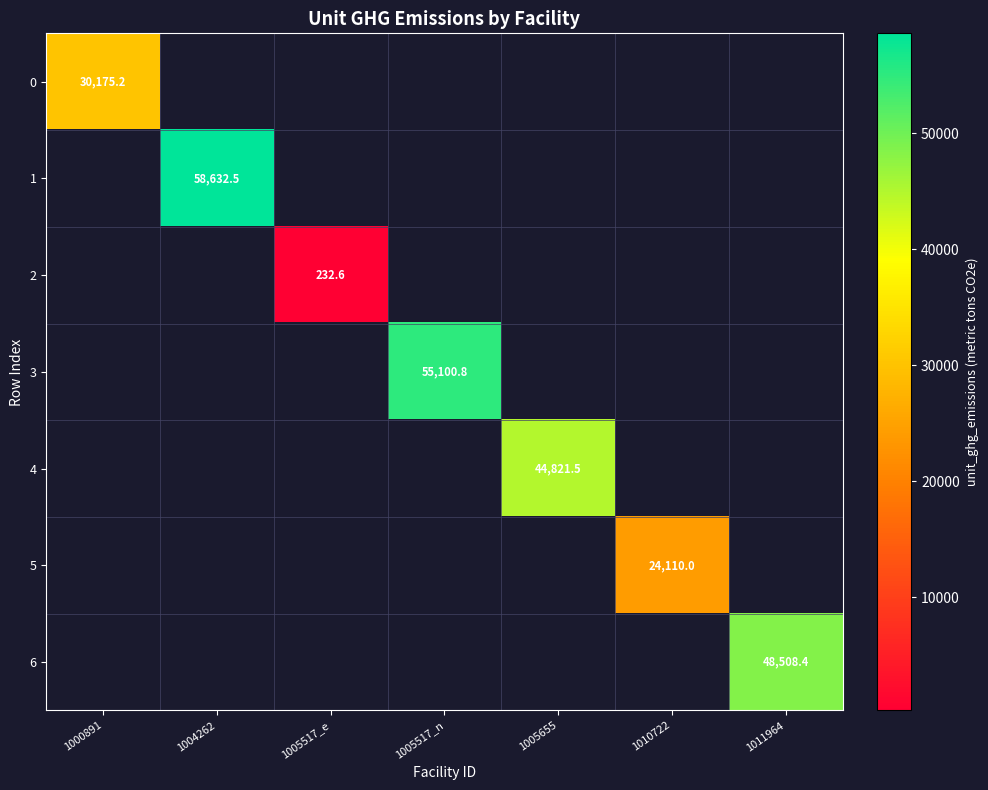

Is it true that 0 equals 51760.2 at 1000891?

False